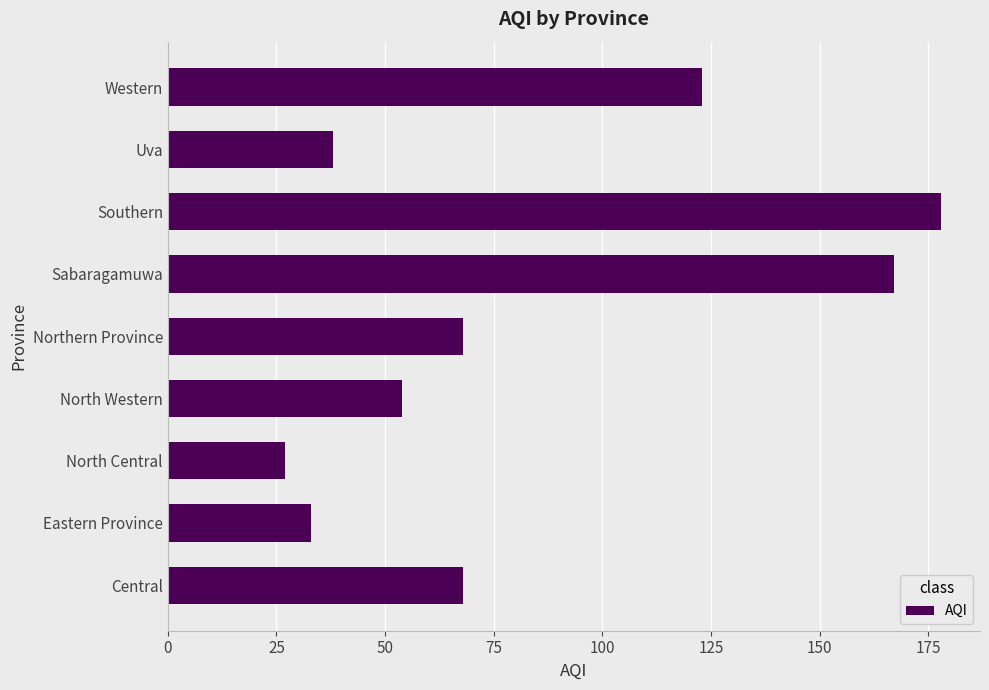

What is the maximum value shown in the chart?

178